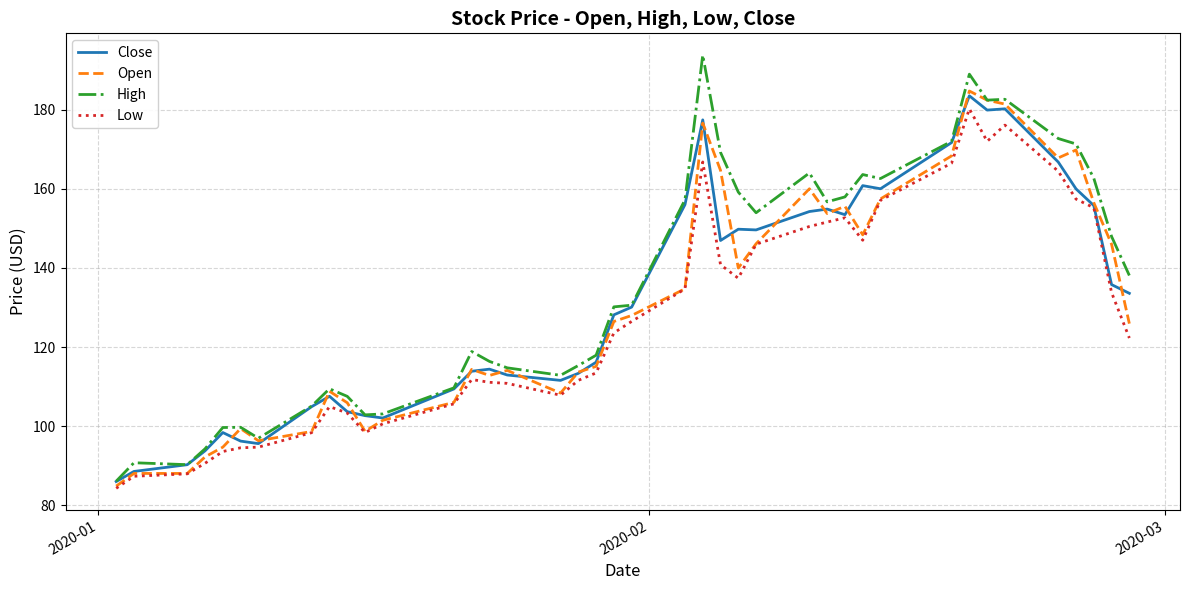

Which series has the widest spread of values?

High